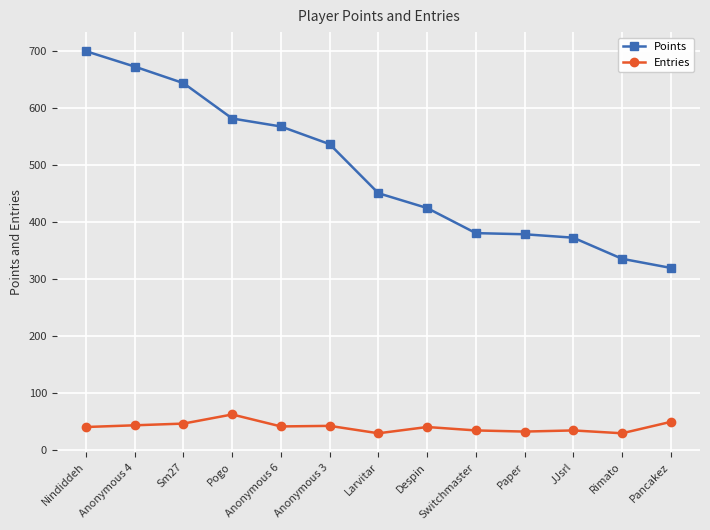

Rank the series by their average value, from lowest to highest.

Entries, Points